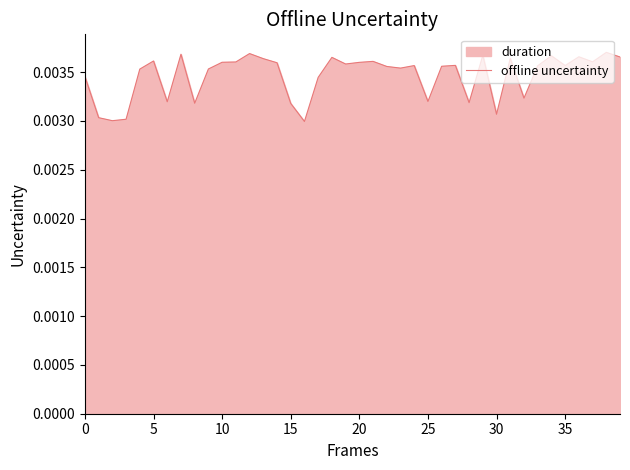

Which category has the lowest value across all series?

16